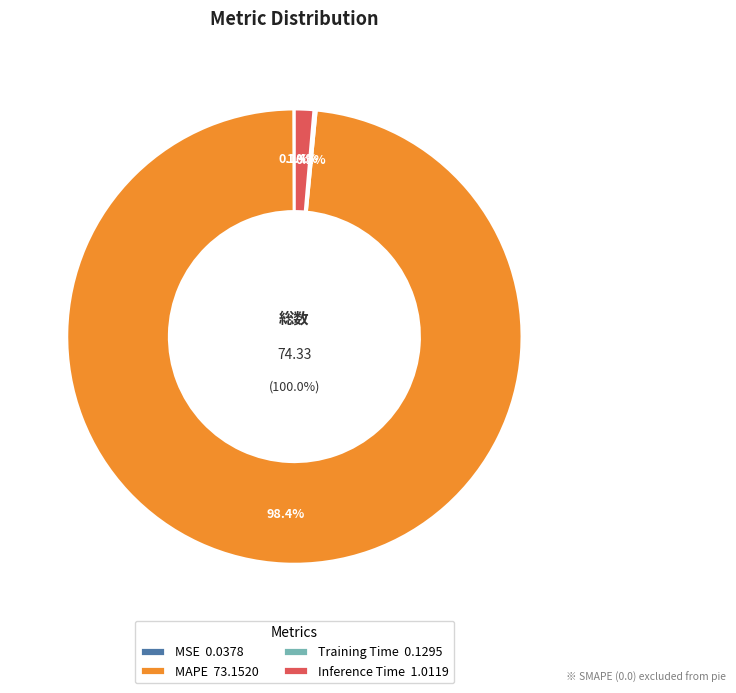

Does any single category account for the majority?

Yes